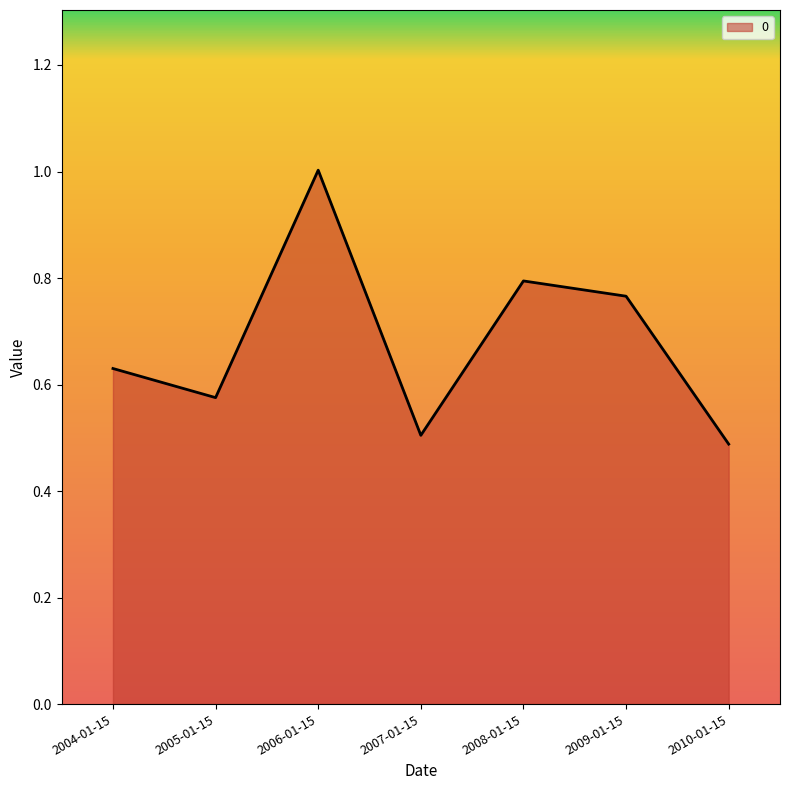

How many lines are shown in the chart?

1